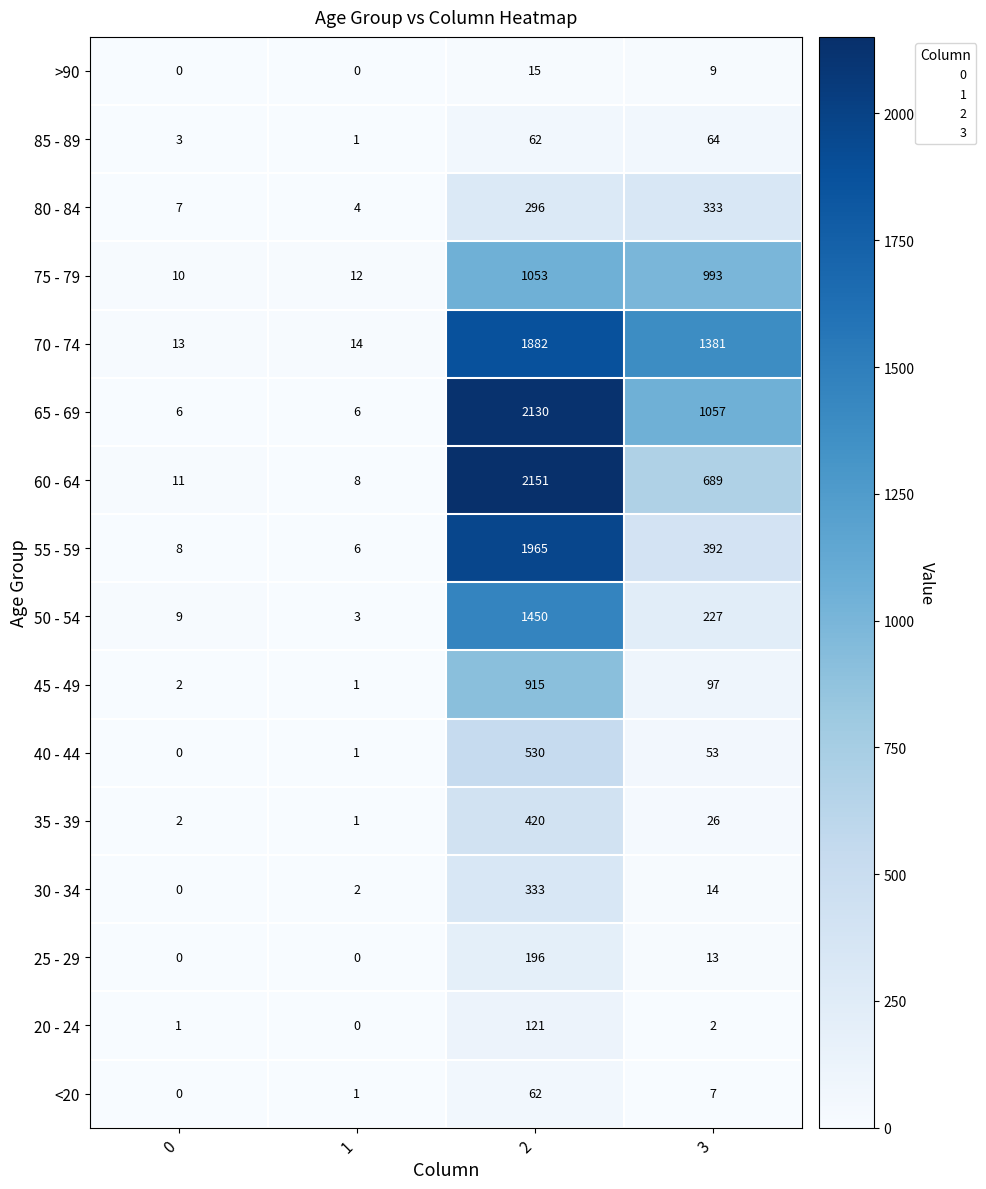

Where is 75 - 79 nearest to the value 531?

3